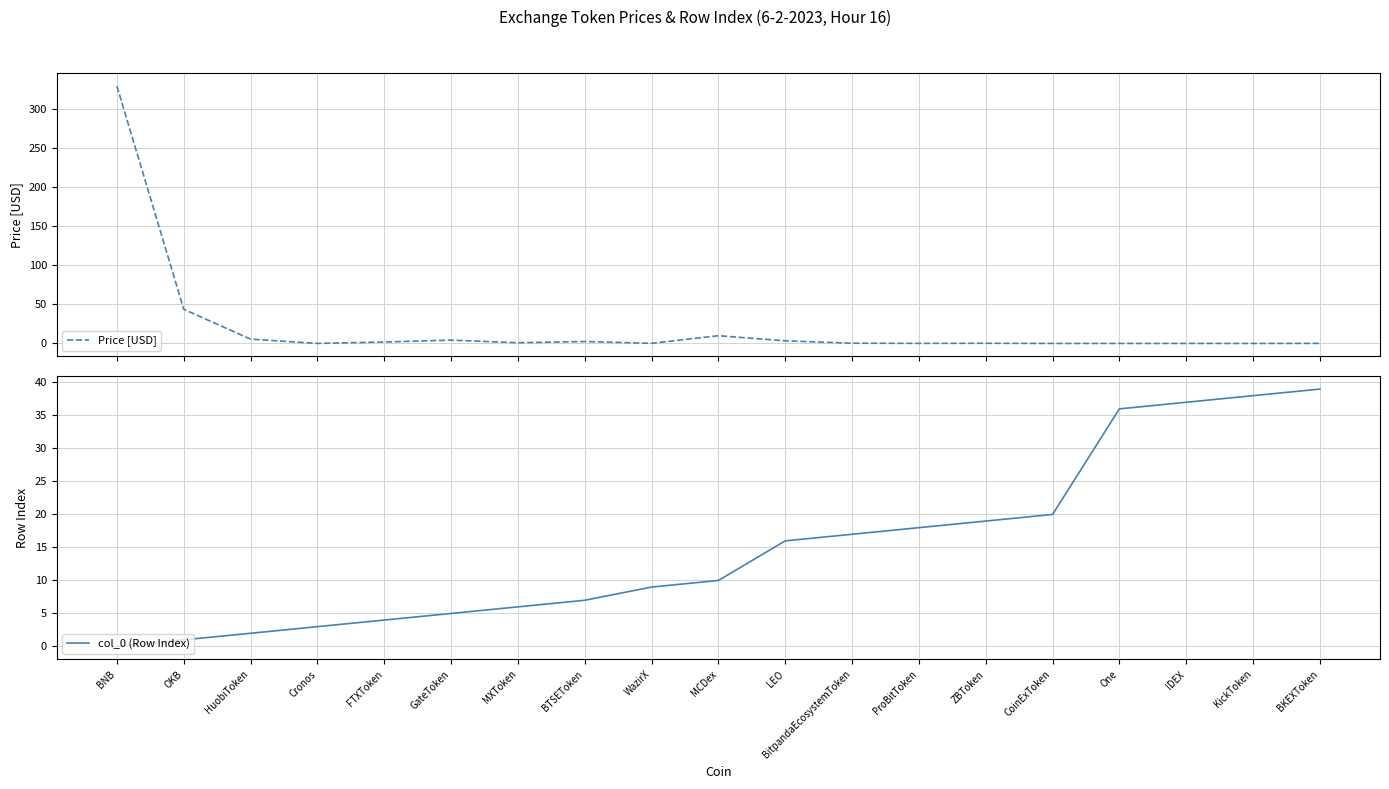

What is the sum of all Price [USD] values?

402.6